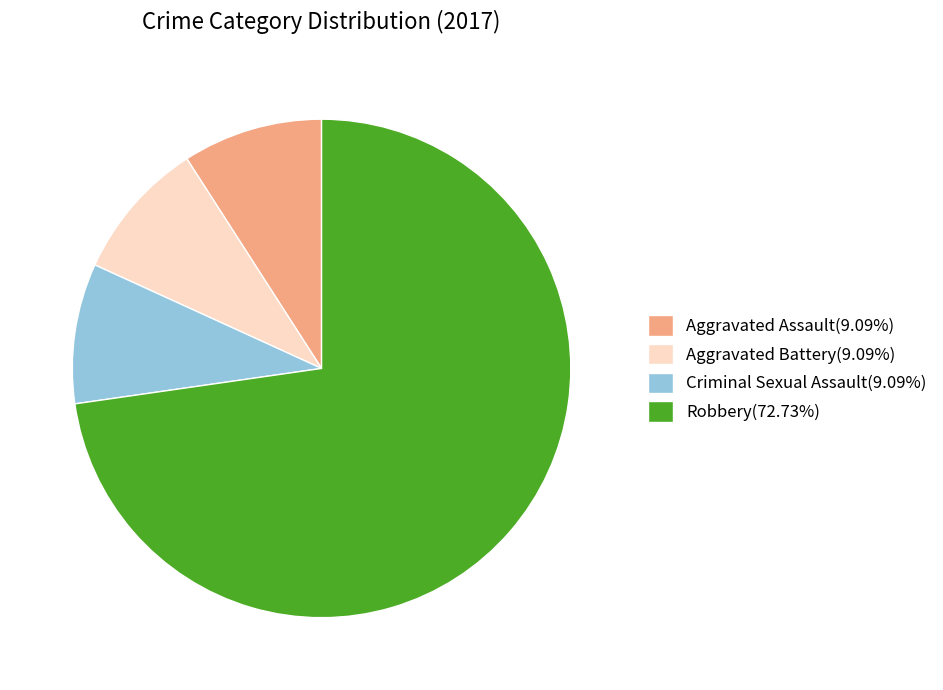

Is the sum of Aggravated Assault(9.09%) and Aggravated Battery(9.09%) greater than half?

No